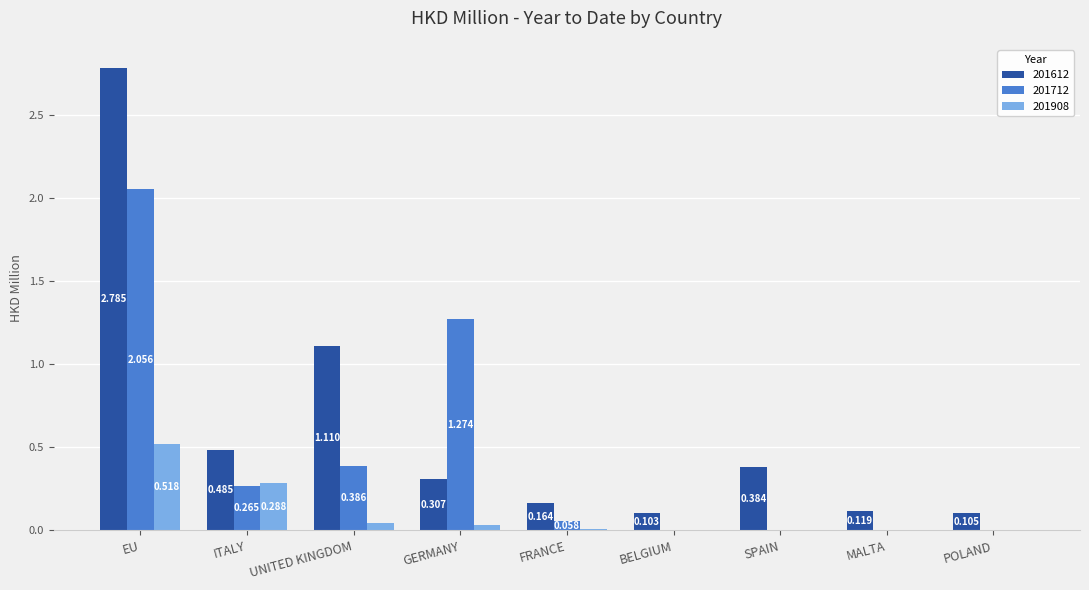

Where is 201612 nearest to the value 1?

UNITED KINGDOM